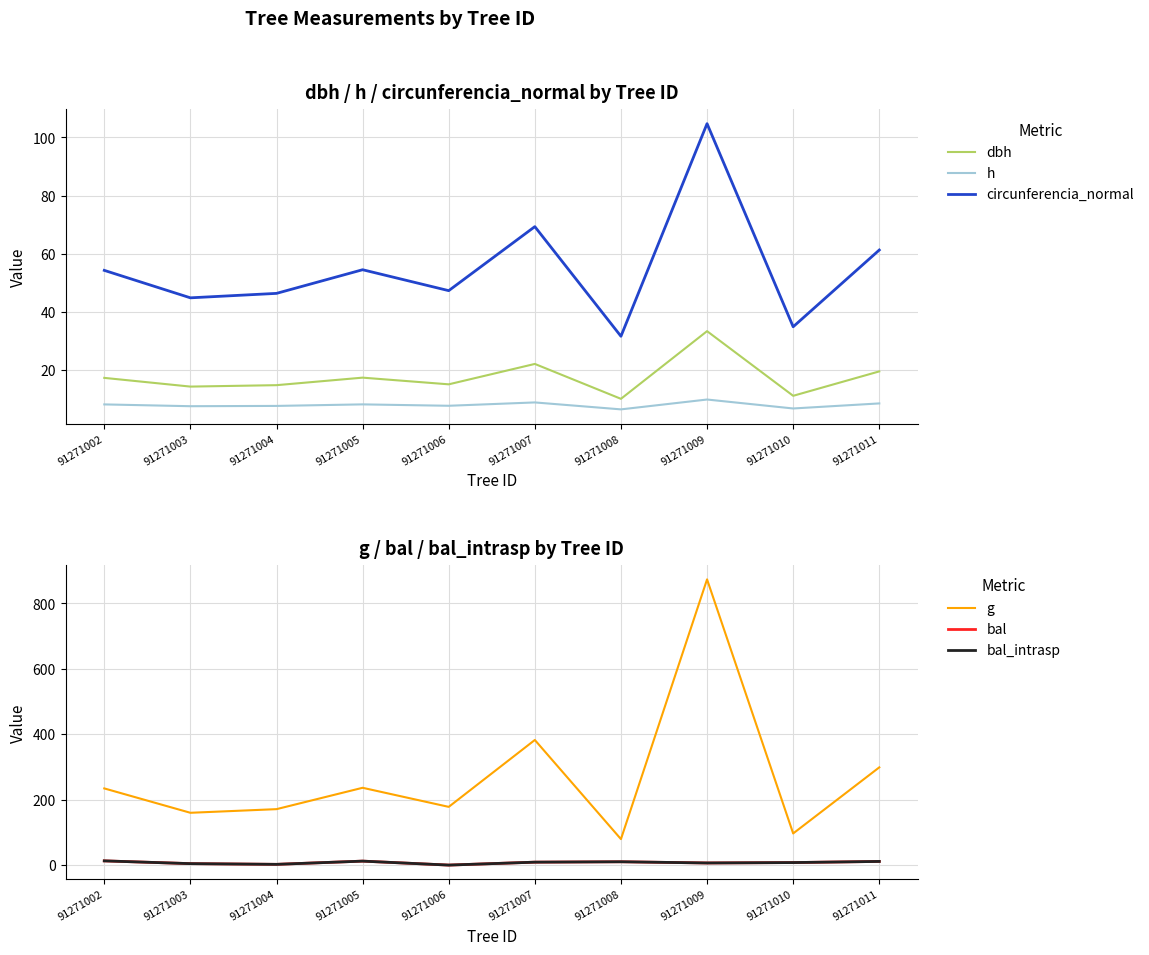

How many categories are shown in the chart?

10